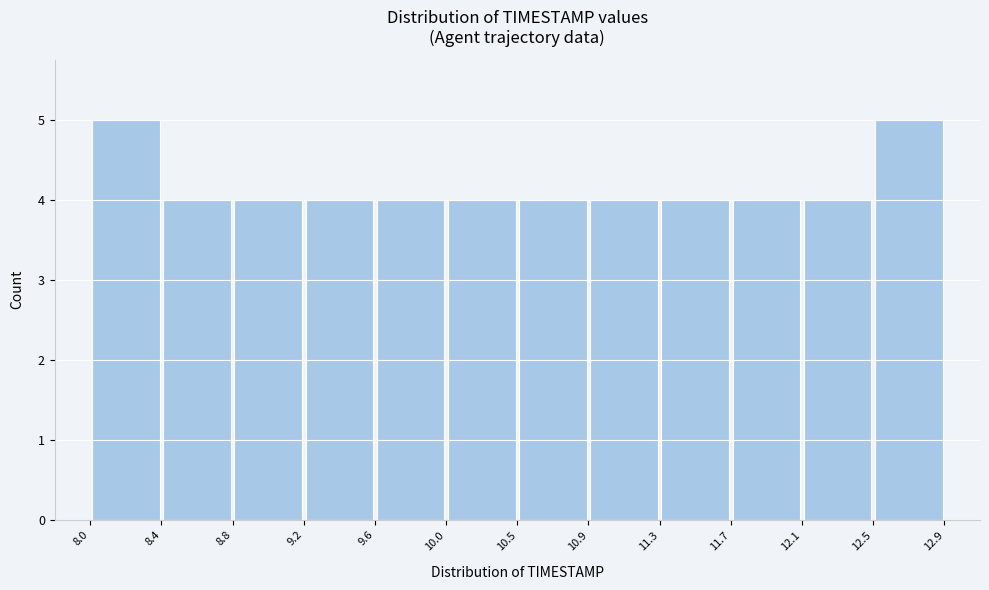

Reading left to right, transcribe this chart: for each bar, give the range it covers on the x-axis and its height. The values are not printed on the chart, so give them approximately, as read against the axis.

8.0 to 8.4: 5
8.4 to 8.8: 4
8.8 to 9.2: 4
9.2 to 9.6: 4
9.6 to 10.0: 4
10.0 to 10.5: 4
10.5 to 10.9: 4
10.9 to 11.3: 4
11.3 to 11.7: 4
11.7 to 12.1: 4
12.1 to 12.5: 4
12.5 to 12.9: 5